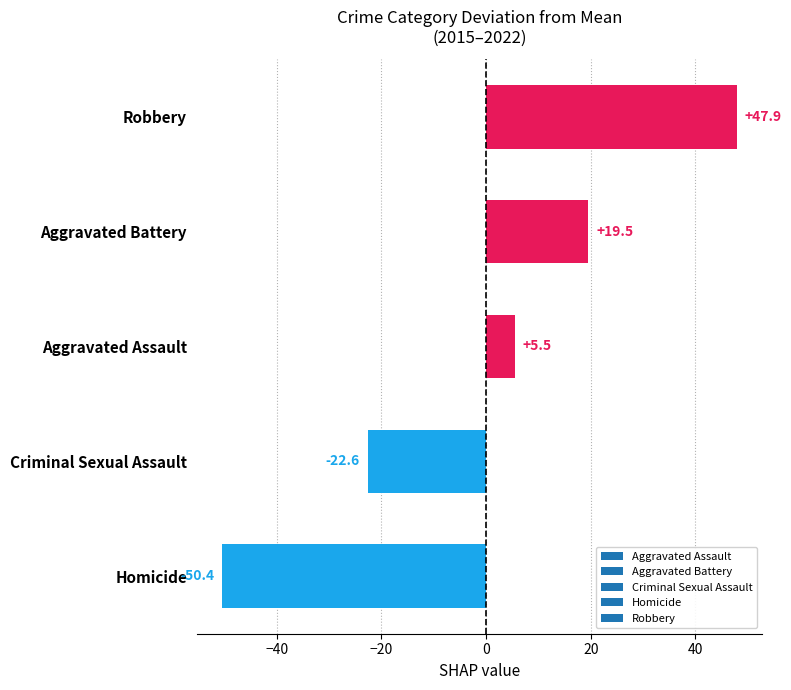

List the labels in order of value, largest first.

Robbery, Aggravated Battery, Aggravated Assault, Criminal Sexual Assault, Homicide